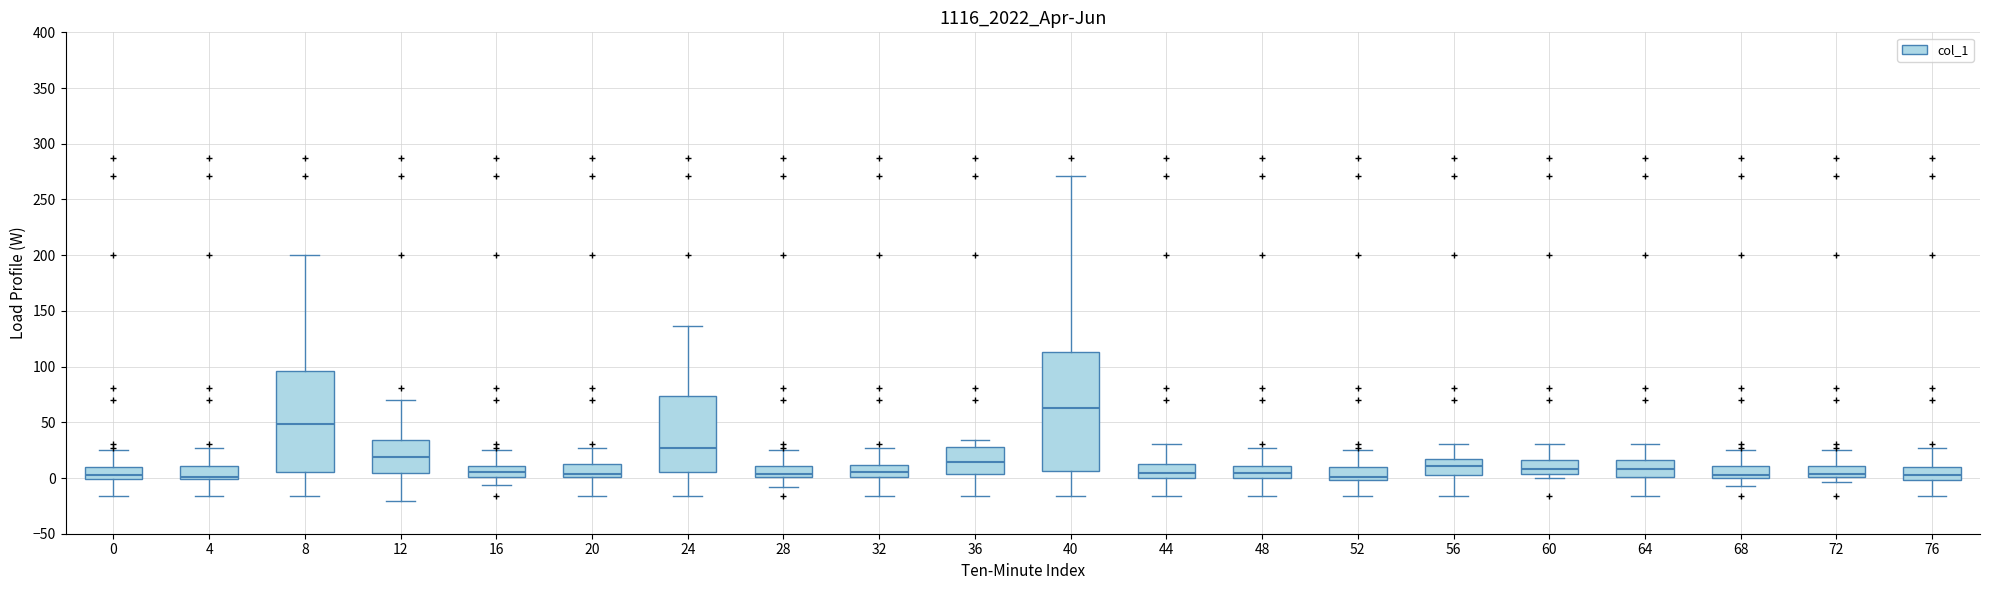

Which box's median line is the highest?

40